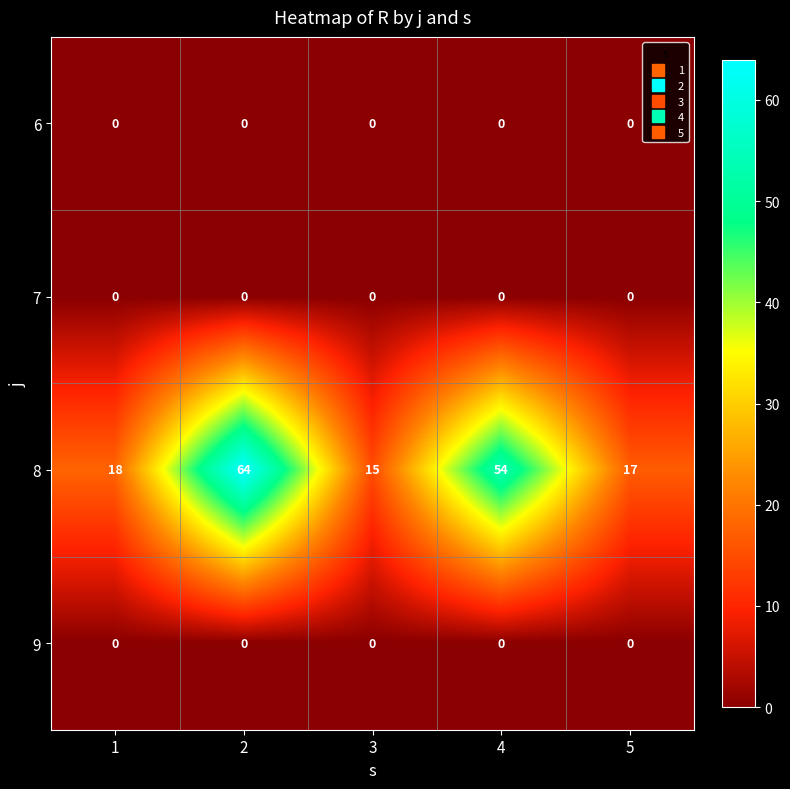

Reading right to left, transcribe all the data shown in this chart.

6: 0	0	0	0	0
7: 0	0	0	0	0
8: 17	54	15	64	18
9: 0	0	0	0	0